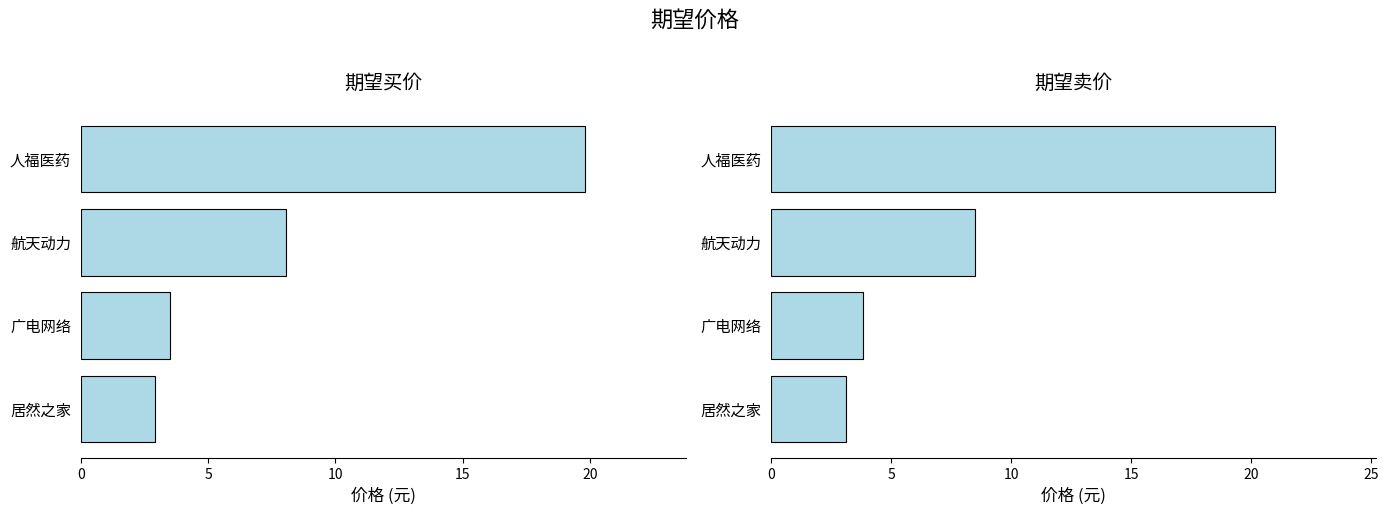

What is the difference between the 期望买价 values at 航天动力 and 广电网络?

4.6